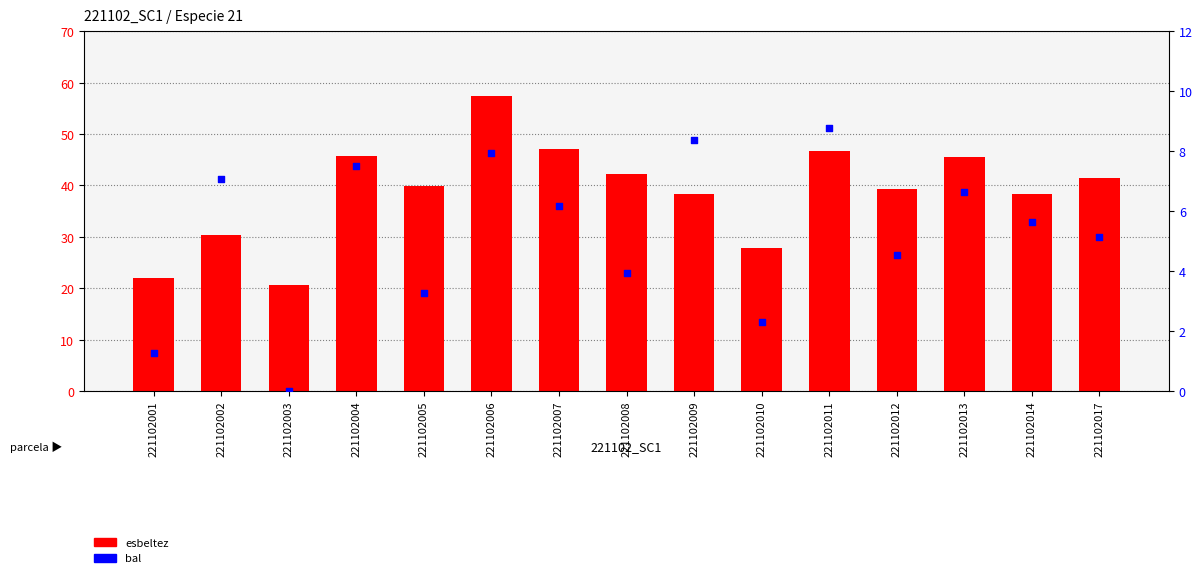

What are all the series names shown in the legend?

esbeltez, bal